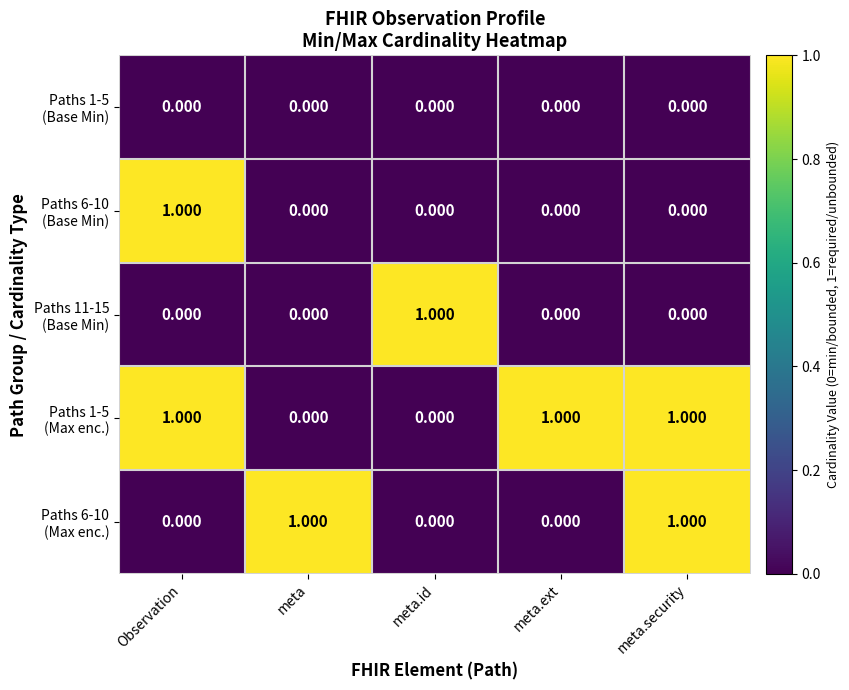

How many categories are shown in the chart?

5